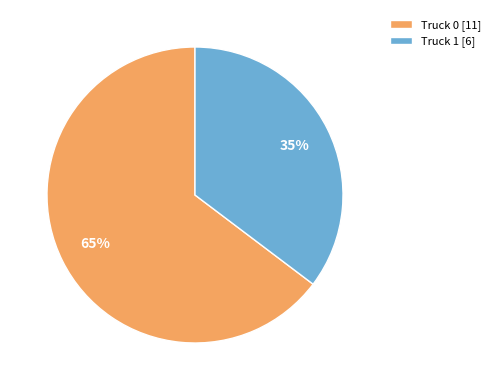

What percentage is the Truck 0 slice, to the nearest percent?

65%